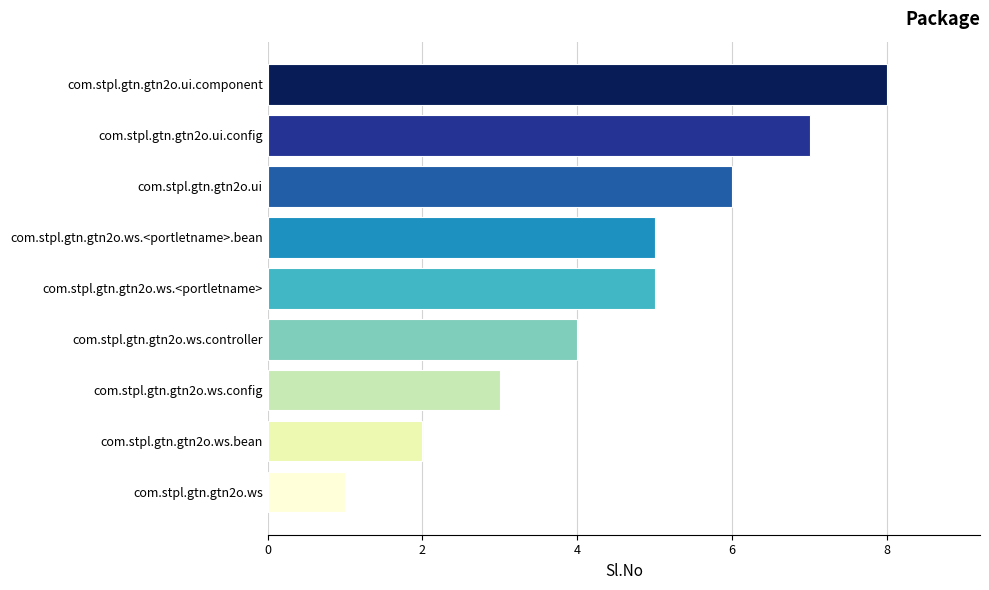

What is the sum of all values?

41